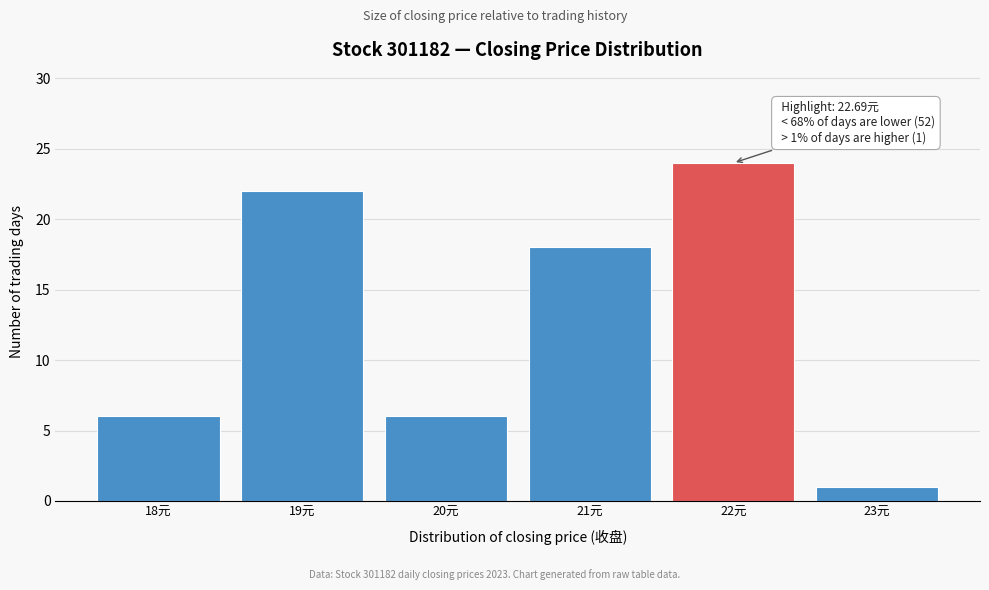

Reading left to right, list all the values displayed in this chart.

6	22	6	18	24	1